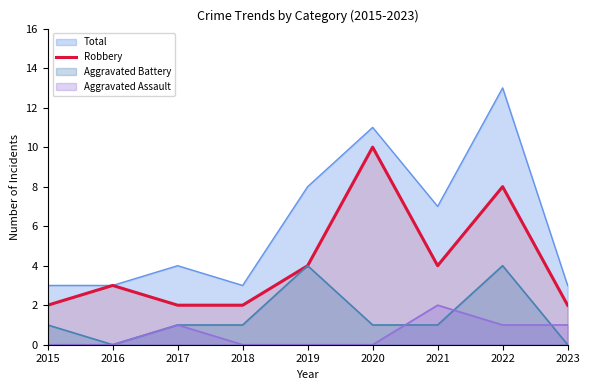

Which has a higher value, 2018 or 2015?

2018